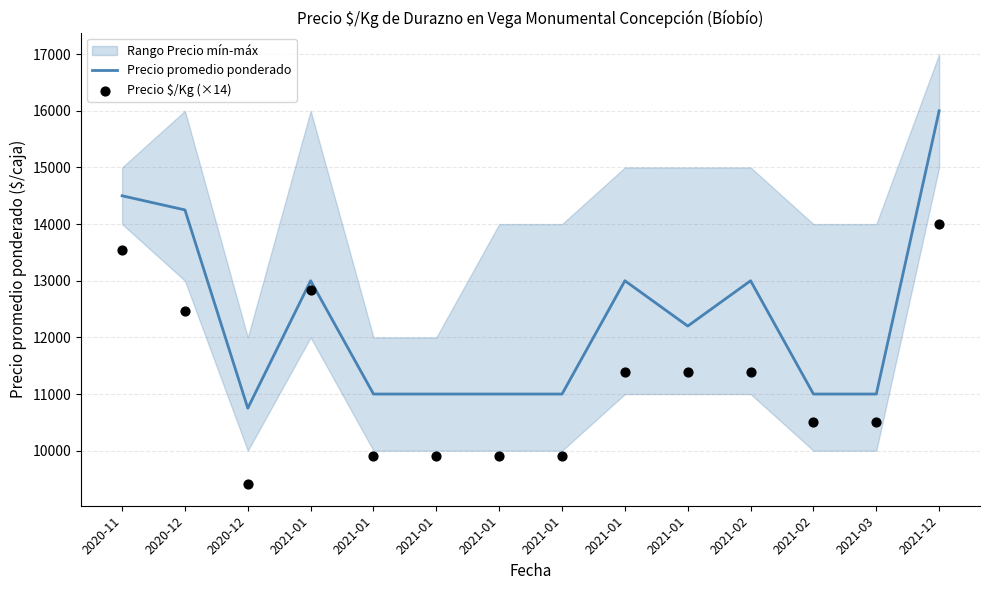

Is the value of Precio $/Kg (×14) at 2021-01 greater than the value of Precio promedio ponderado at 2021-02?

No